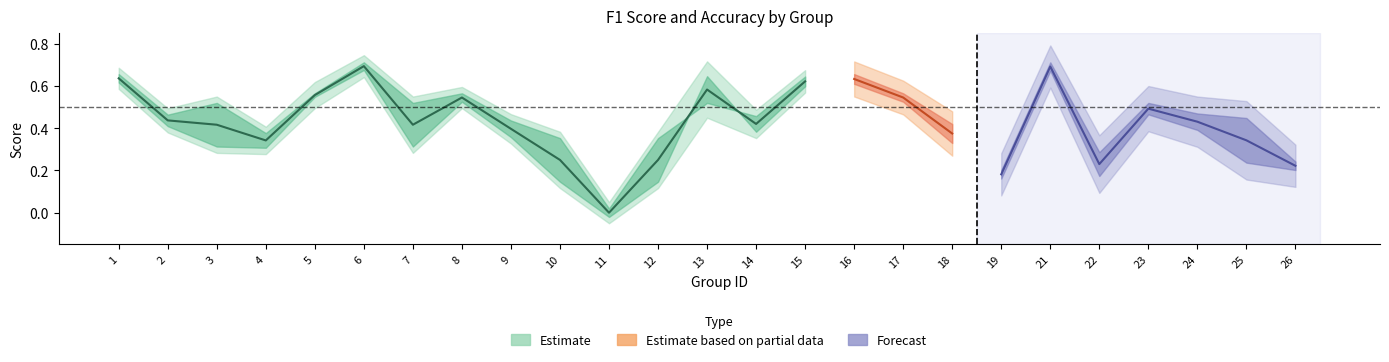

How many values in the accuracy series exceed 0?

24